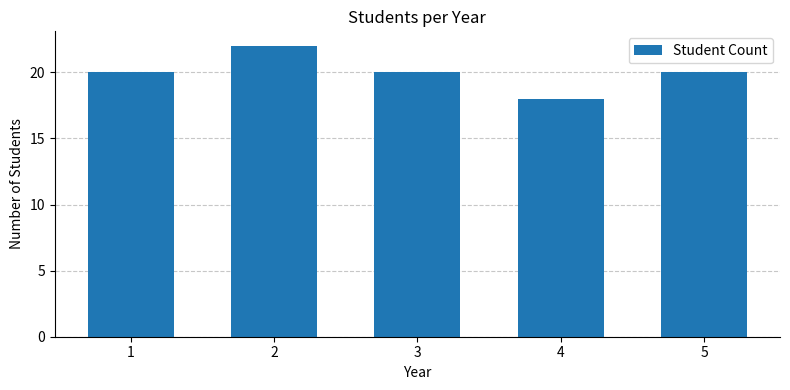

What value does the data have at 5?

20